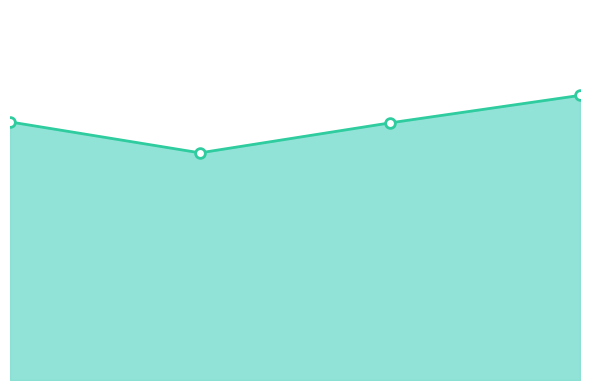

Reading left to right, extract all data points from this chart.

2018=0.8	2019=0.7	2020=0.8	2021=0.8